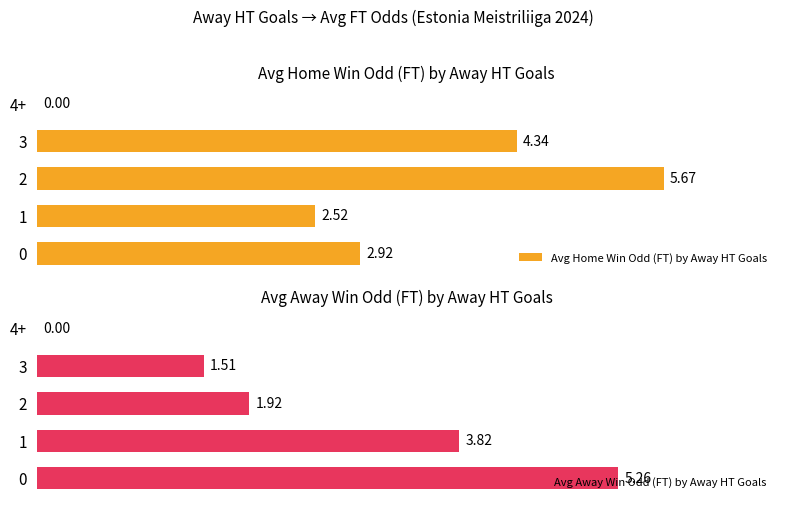

What is the total value across all series at 2?

7.6